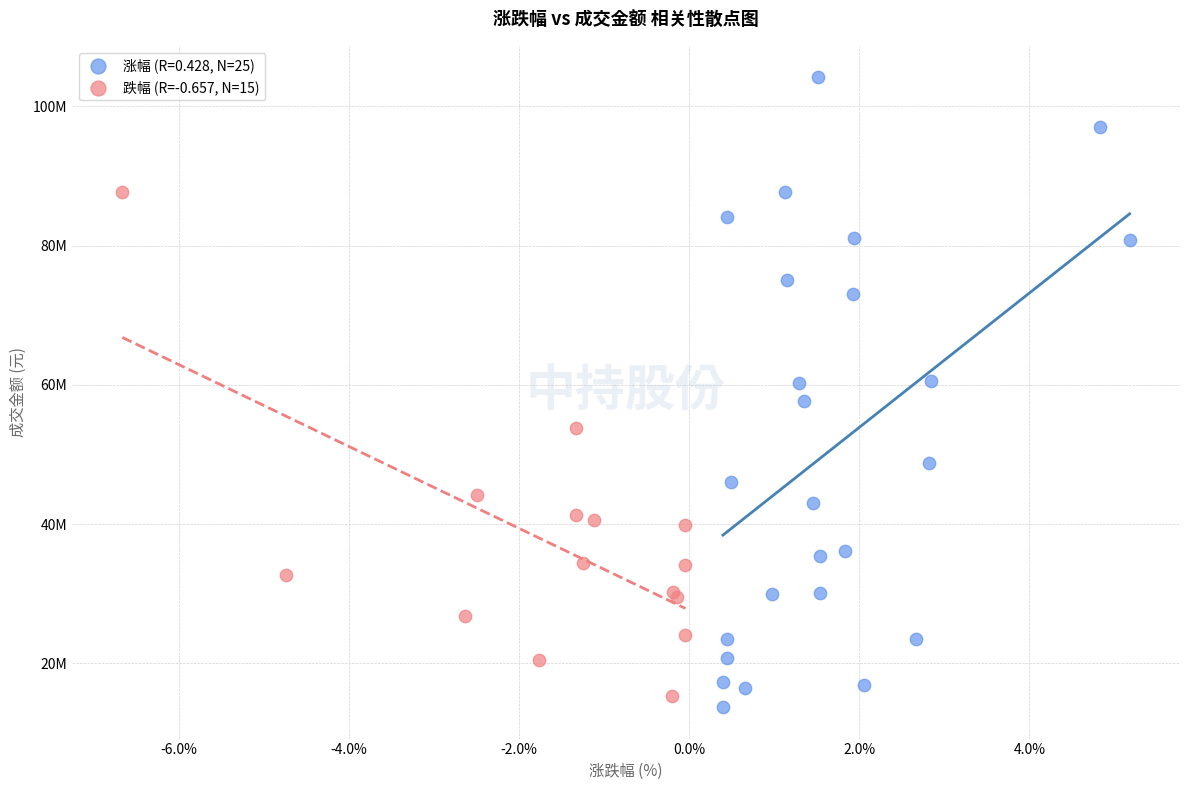

What are all the series names shown in the legend?

涨幅 (R=0.428, N=25), 跌幅 (R=-0.657, N=15)